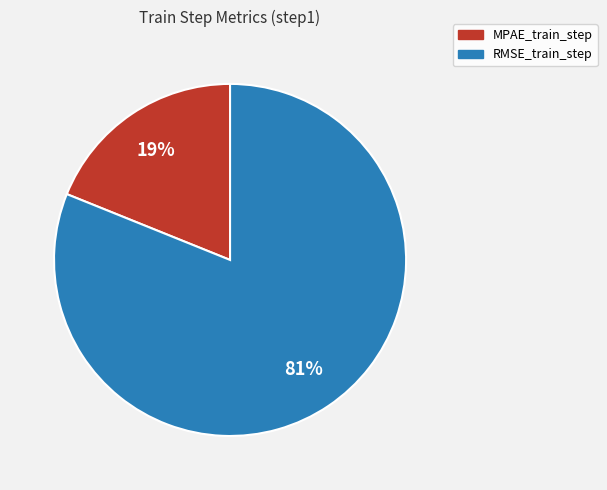

Combined, do RMSE_train_step and MPAE_train_step account for over 50%?

Yes